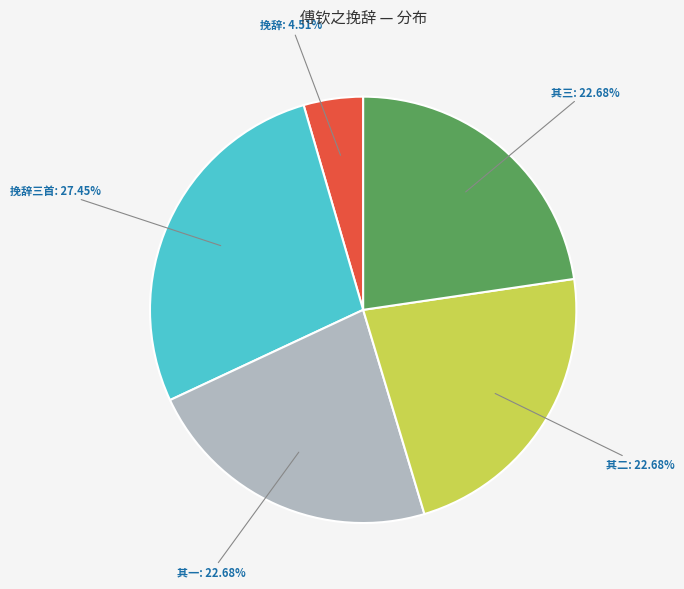

Which has a higher value, 挽辞 or 其三?

其三